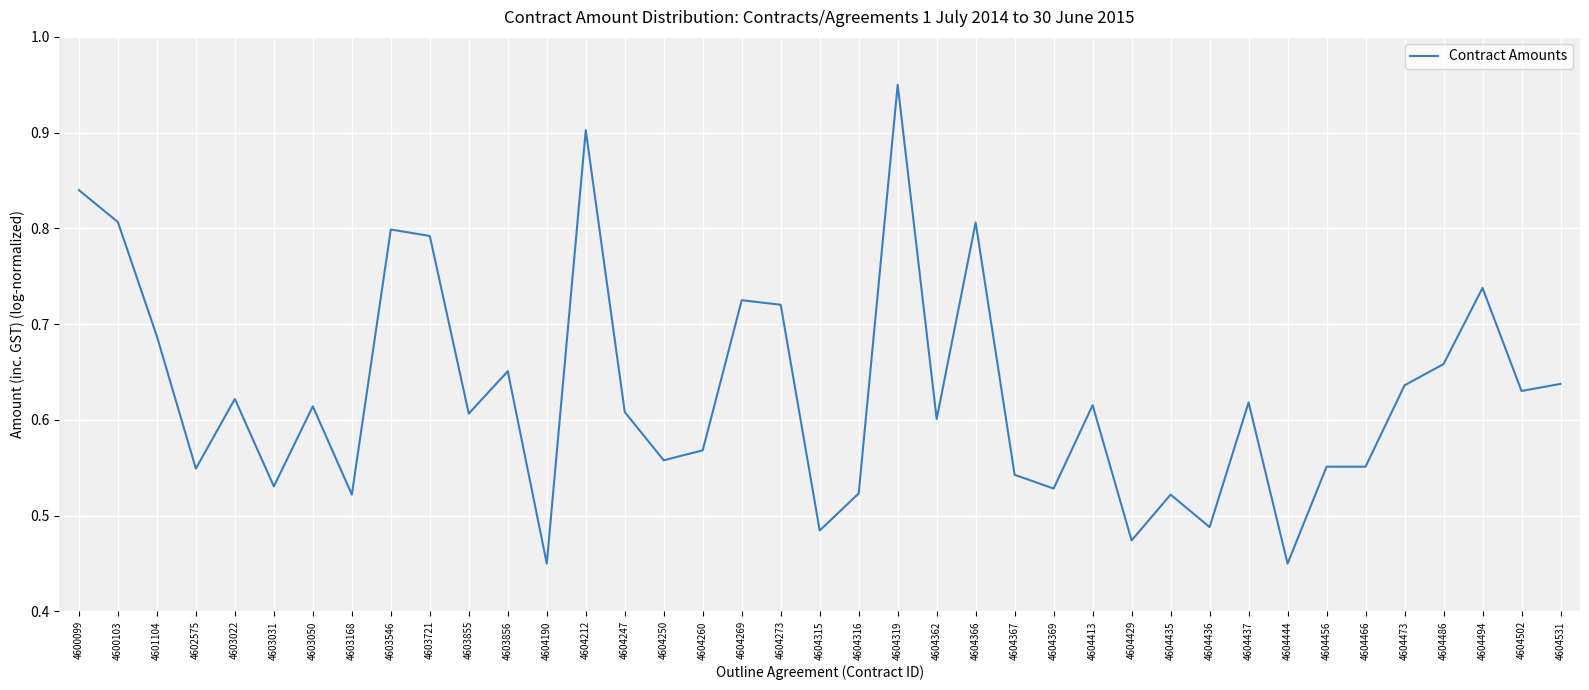

Count the values in the range 0 to 1.

39